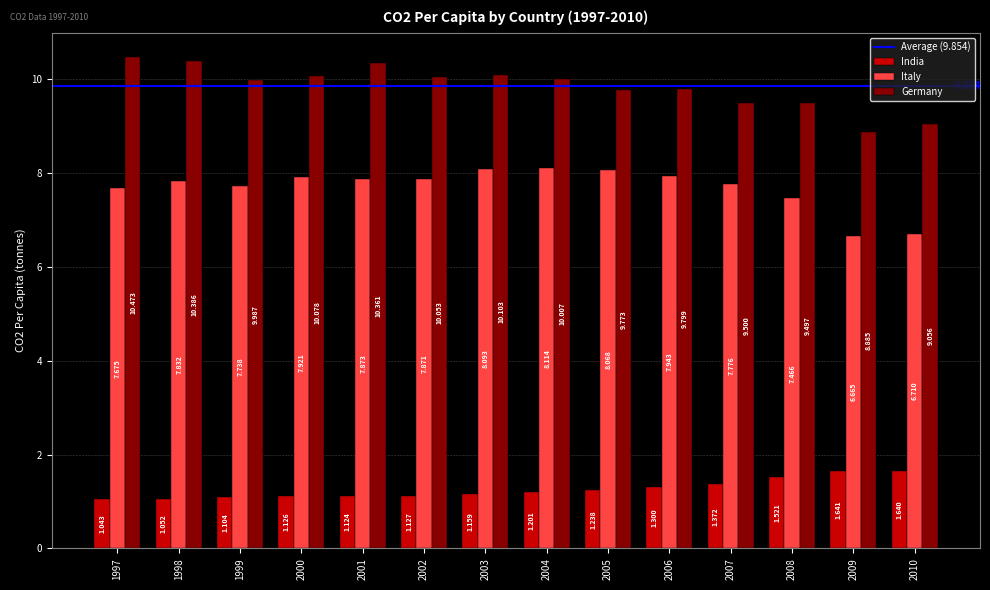

Which series has the largest total across all categories?

Germany